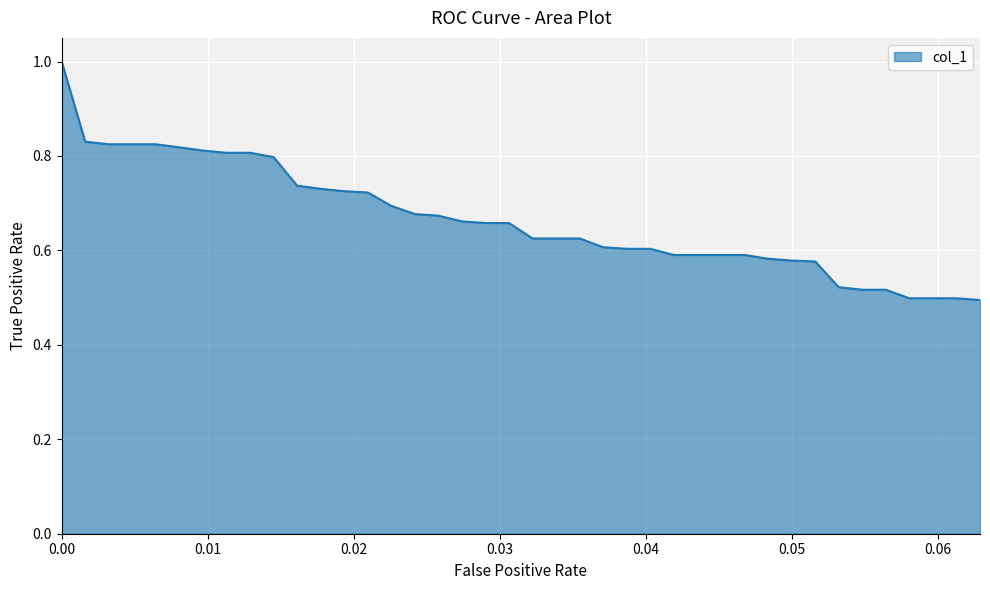

What is the greatest value displayed?

1.0